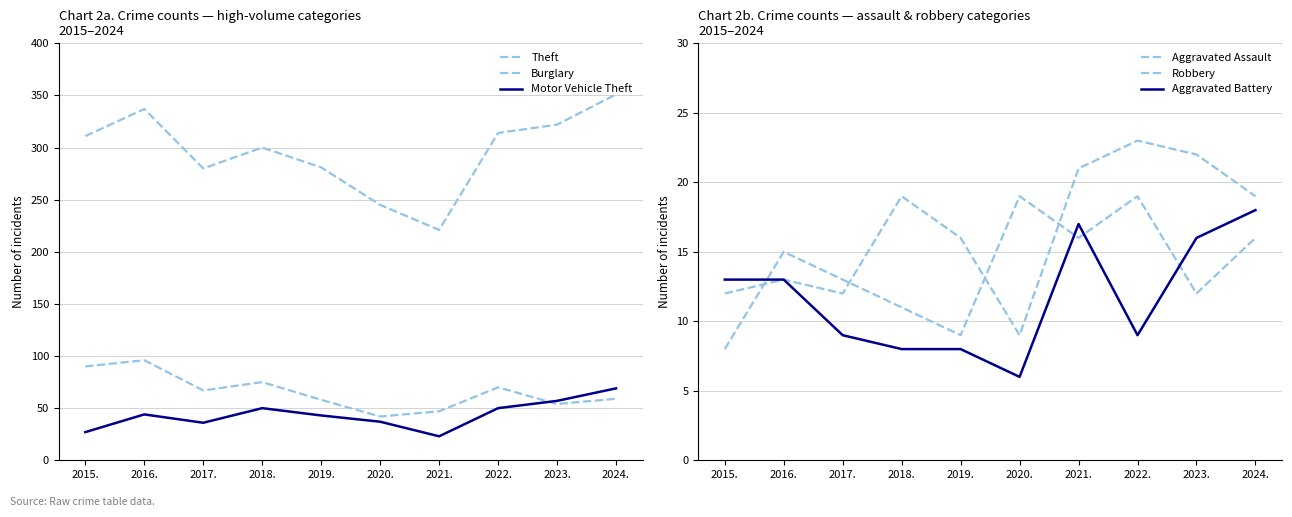

Which category has the lowest value in the Aggravated Assault series?

2020.